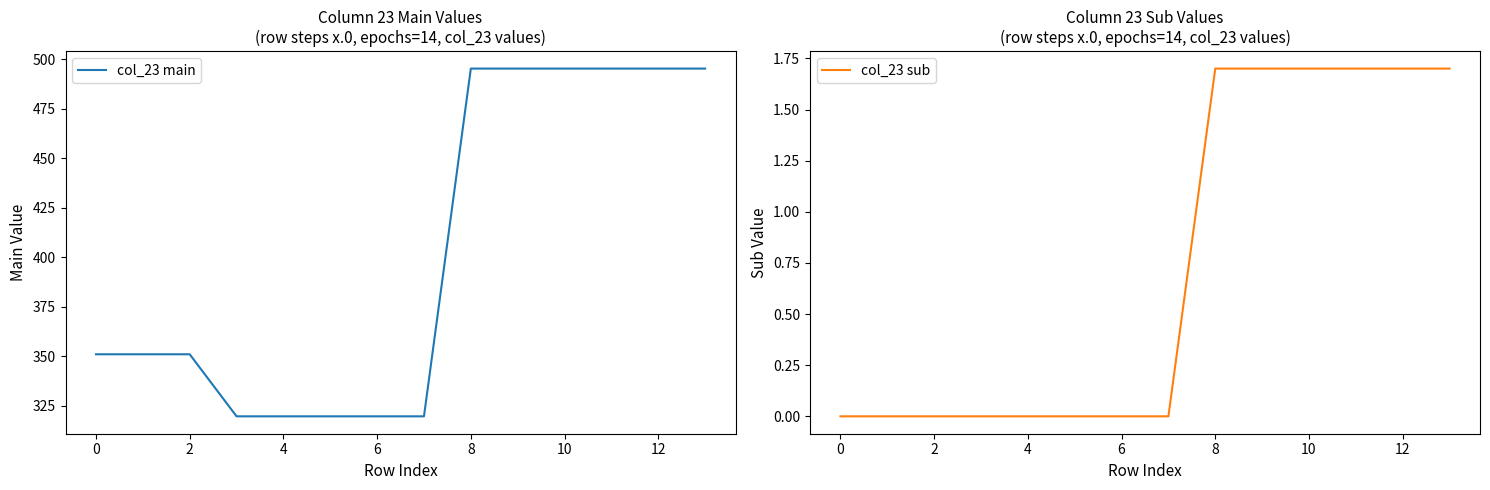

Is it true that col_23 sub equals 0.0 at 4?

True